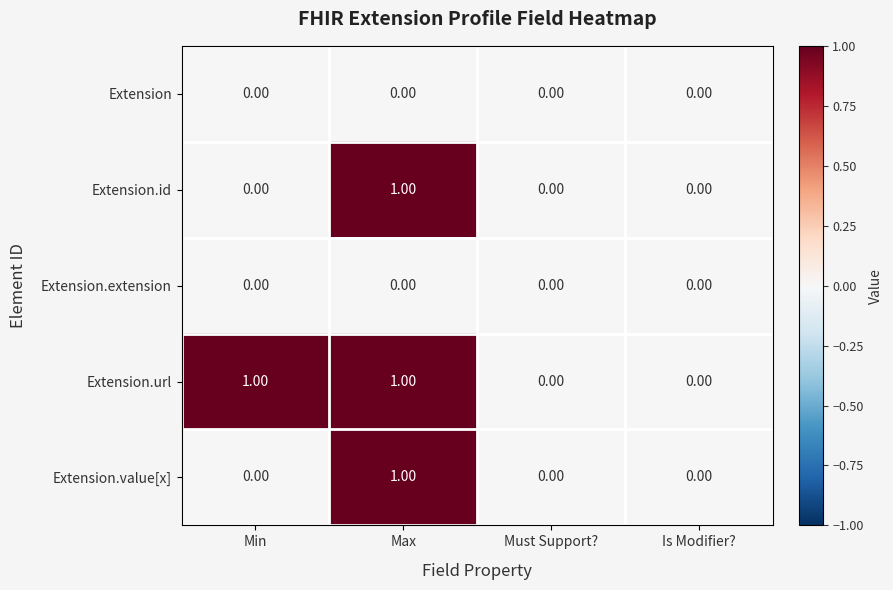

At which category is the sum across all series the highest?

Max